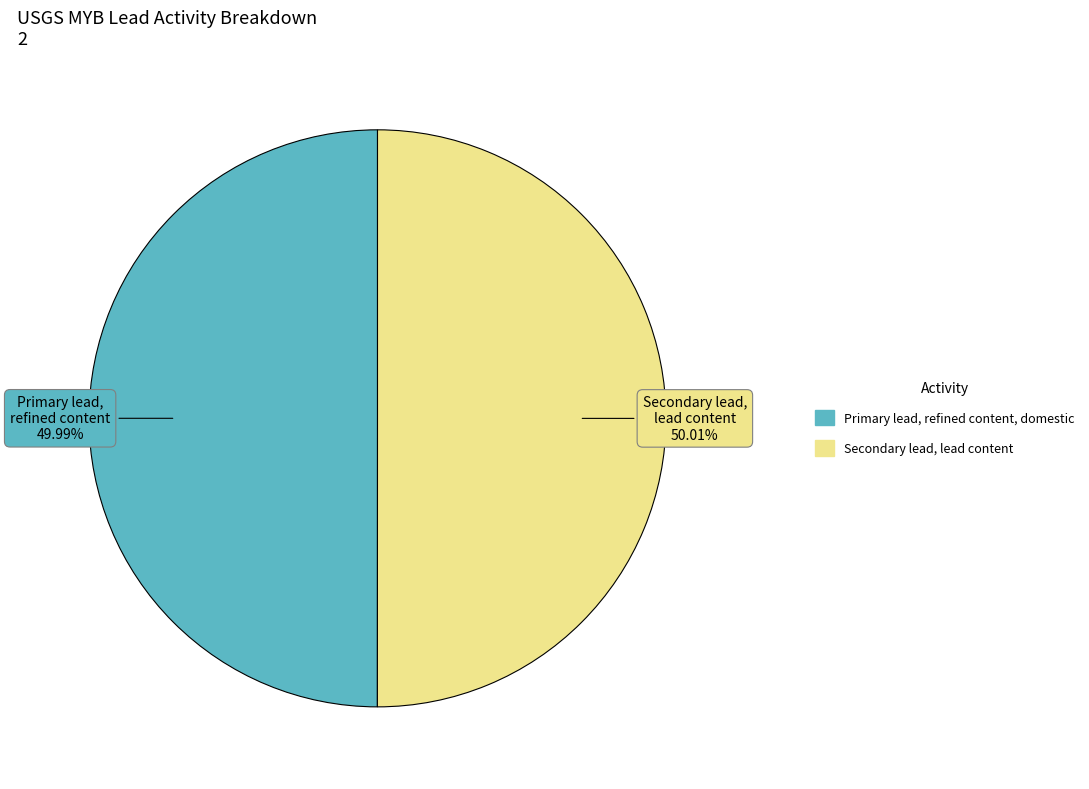

Does any single category account for the majority?

Yes